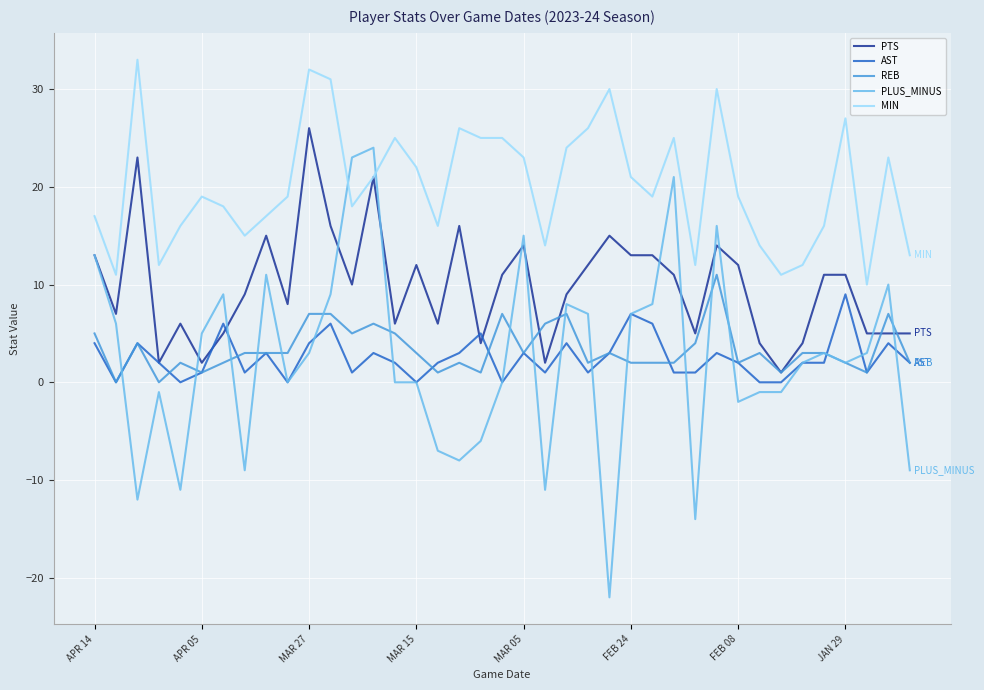

What is the maximum value for REB?

11